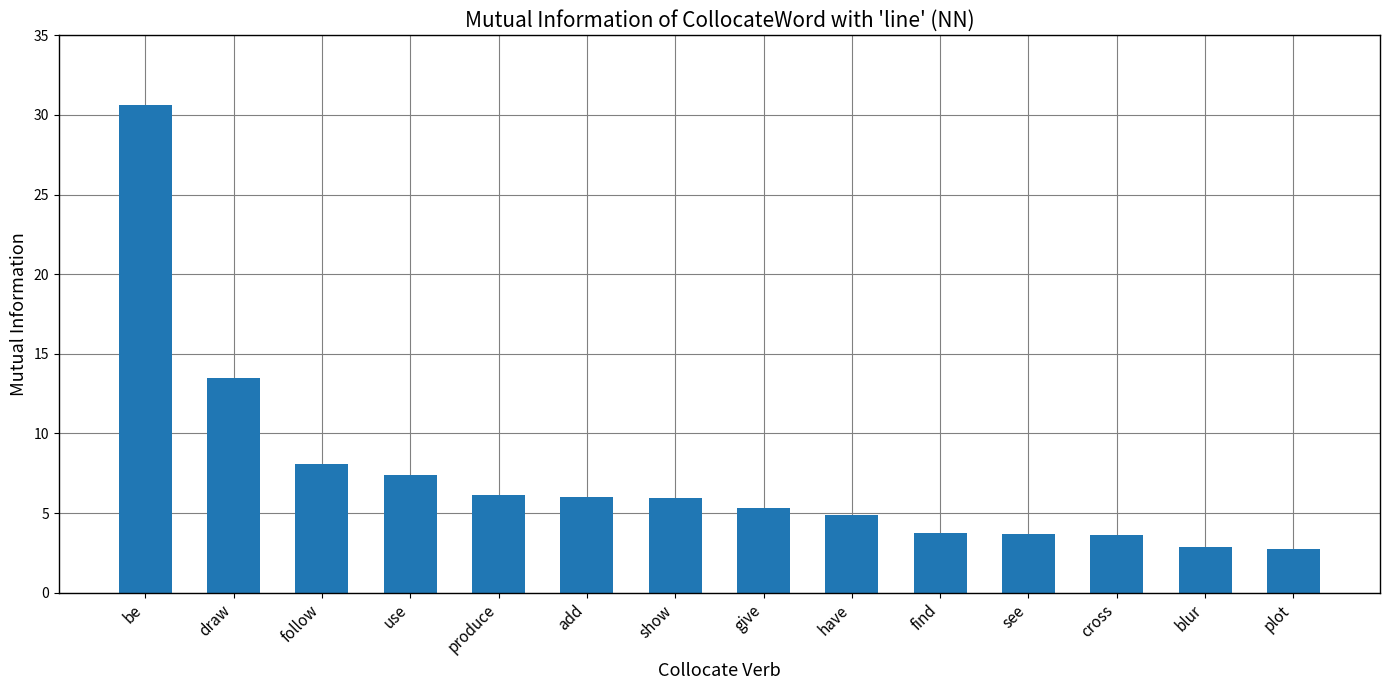

What is the smallest value displayed?

2.7